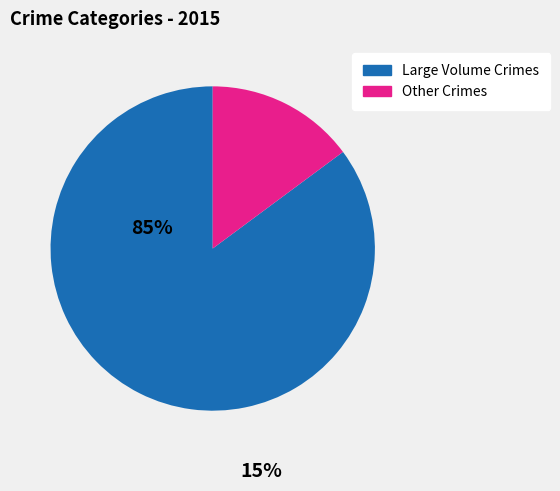

Between Large Volume Crimes and Other Crimes, which is larger?

Large Volume Crimes